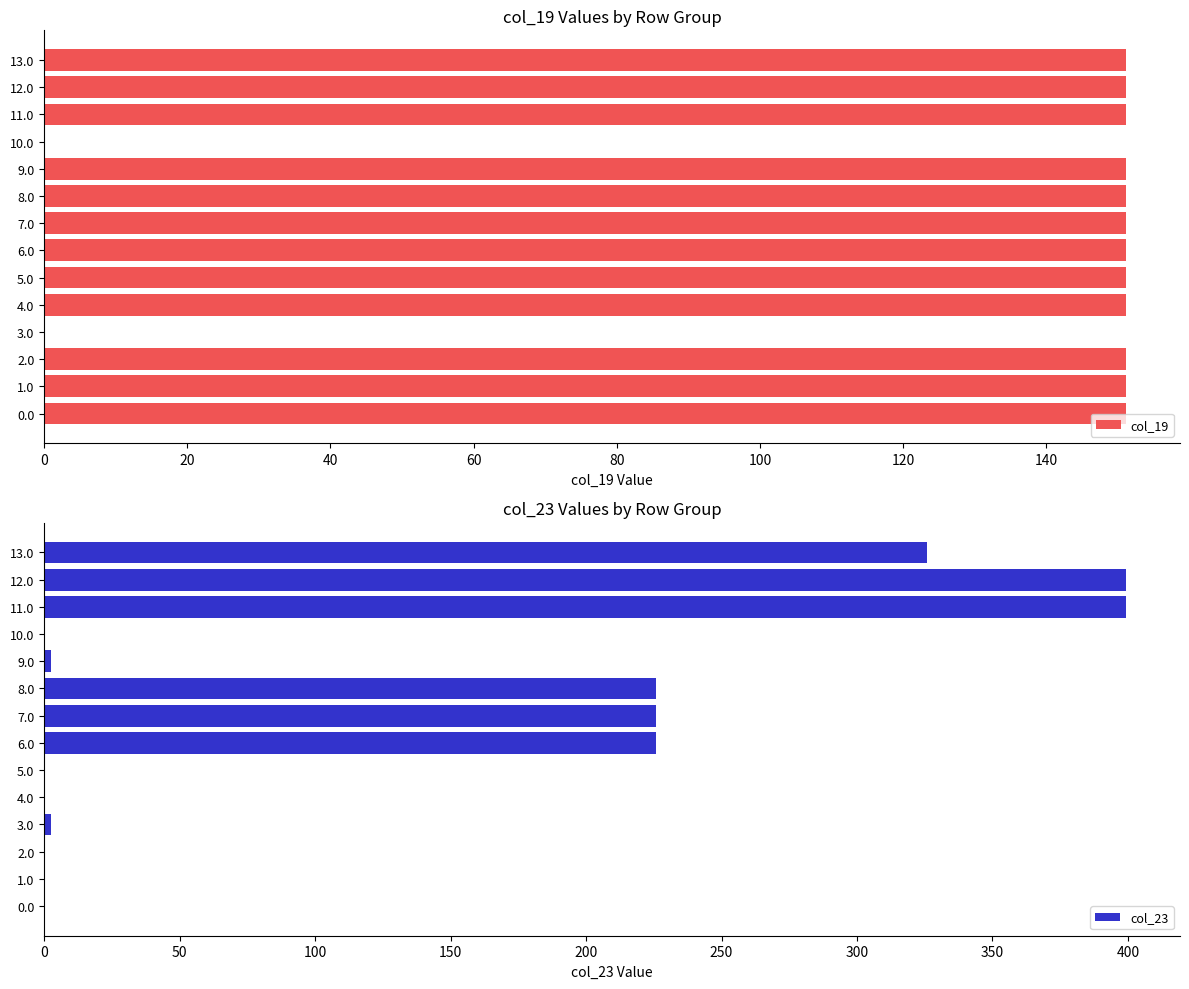

The col_19 series shows 151.1 at 5.0. True or false?

True